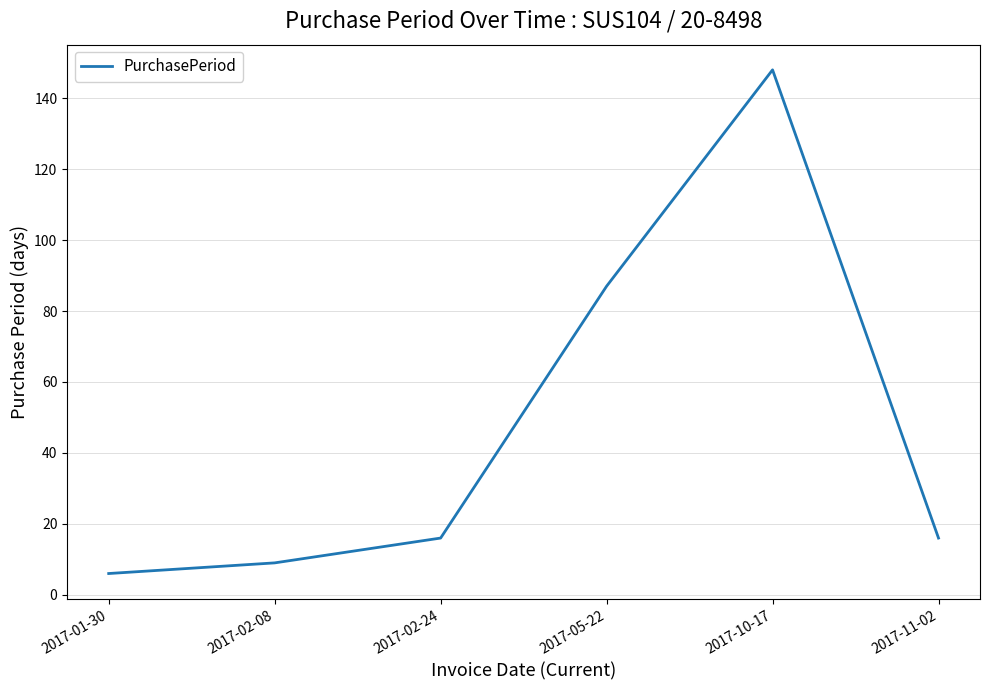

True or false: there are more than 0 points higher than both neighbors.

True